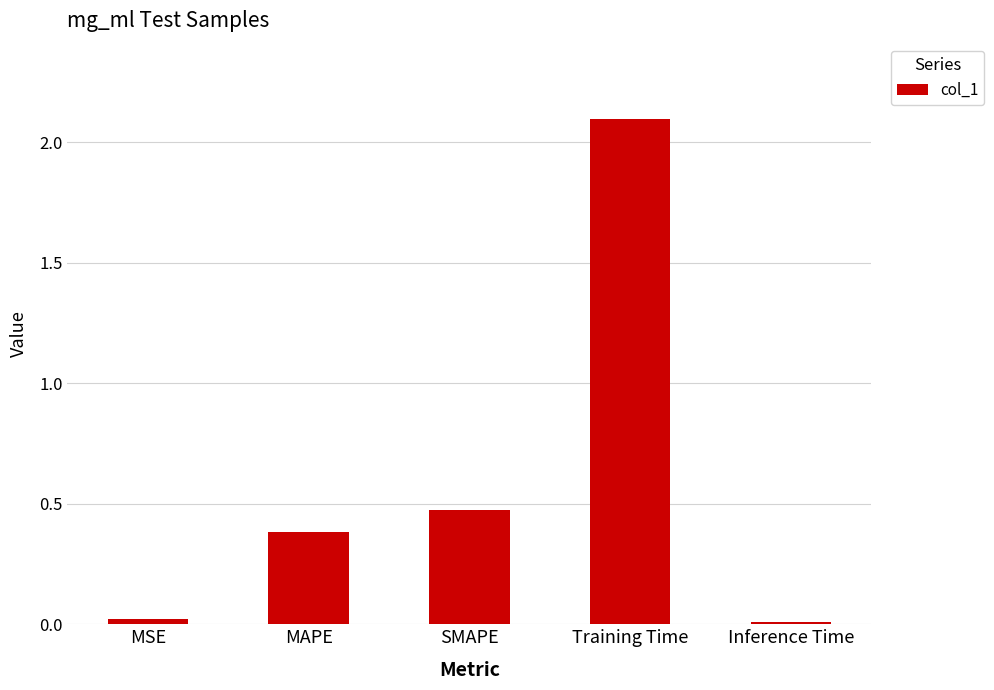

At which label is the value closest to 1?

SMAPE